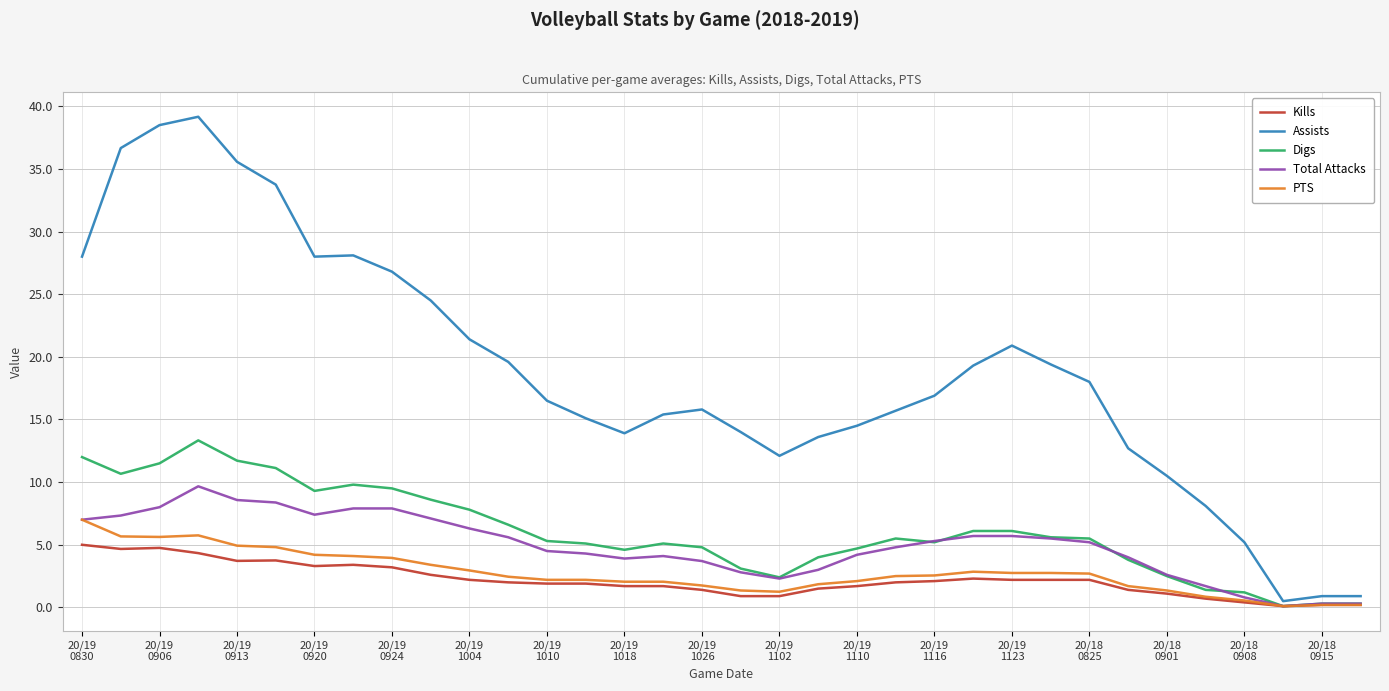

What is the highest value of the Digs series?

13.3